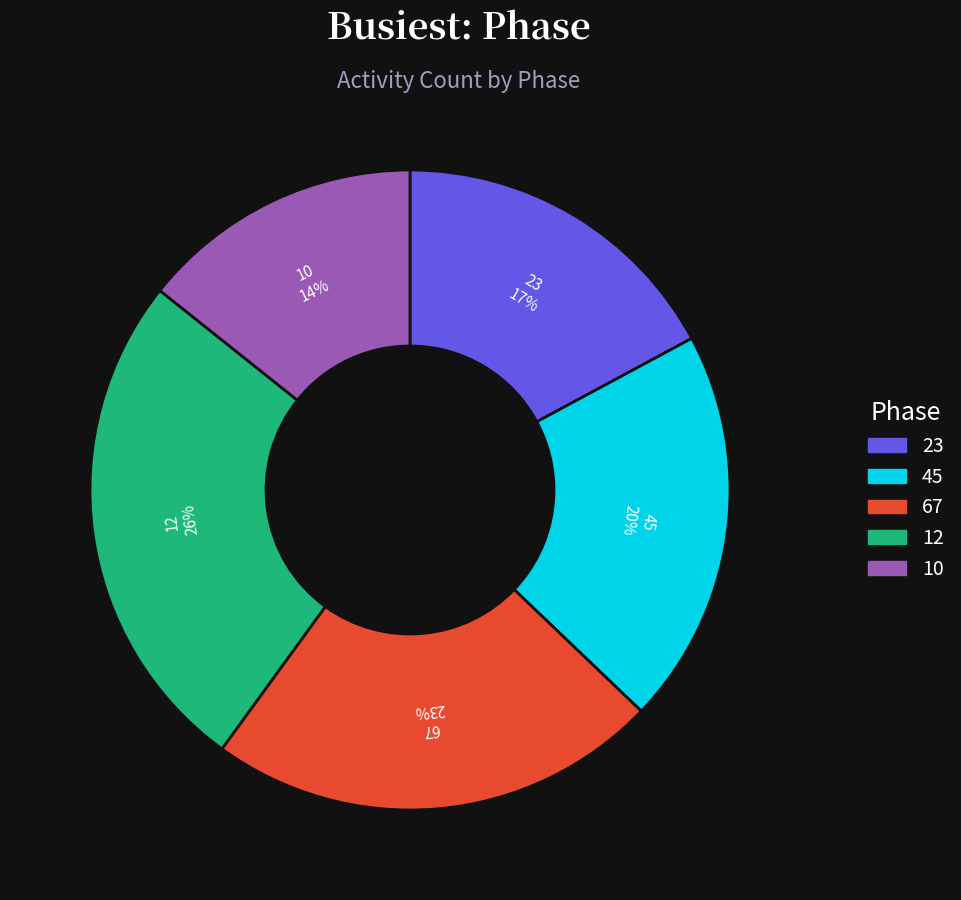

True or false: 23 accounts for 17% of the total.

True